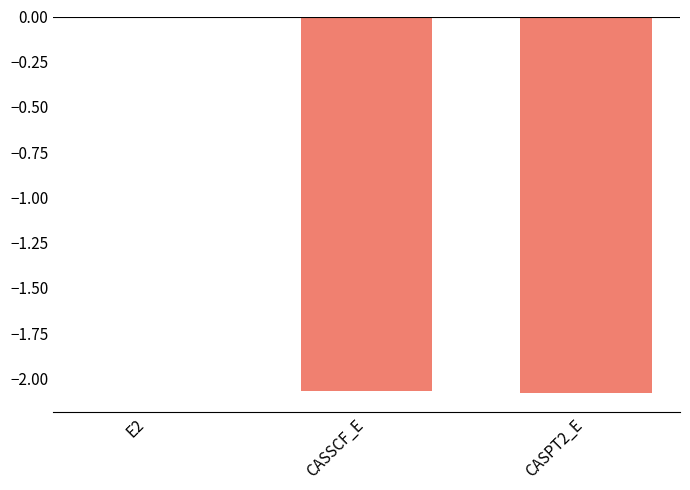

At which label is the value closest to -1?

E2